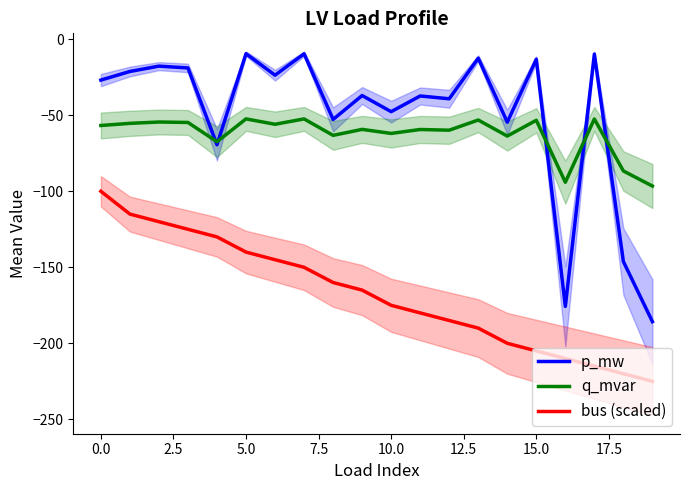

Which series has the largest total across all categories?

p_mw